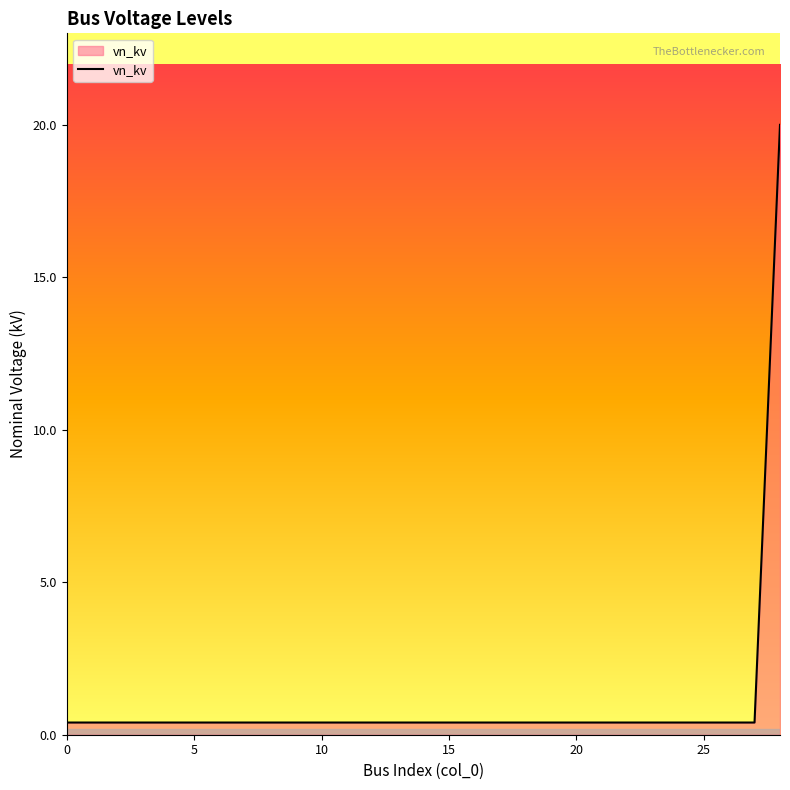

What is the maximum value shown in the chart?

20.0